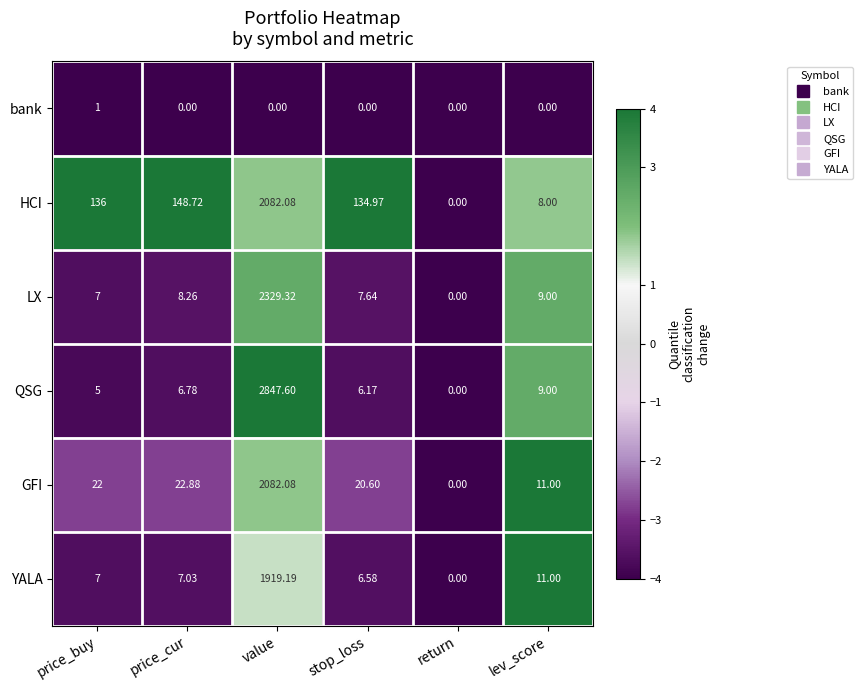

Which series has the widest spread of values?

QSG